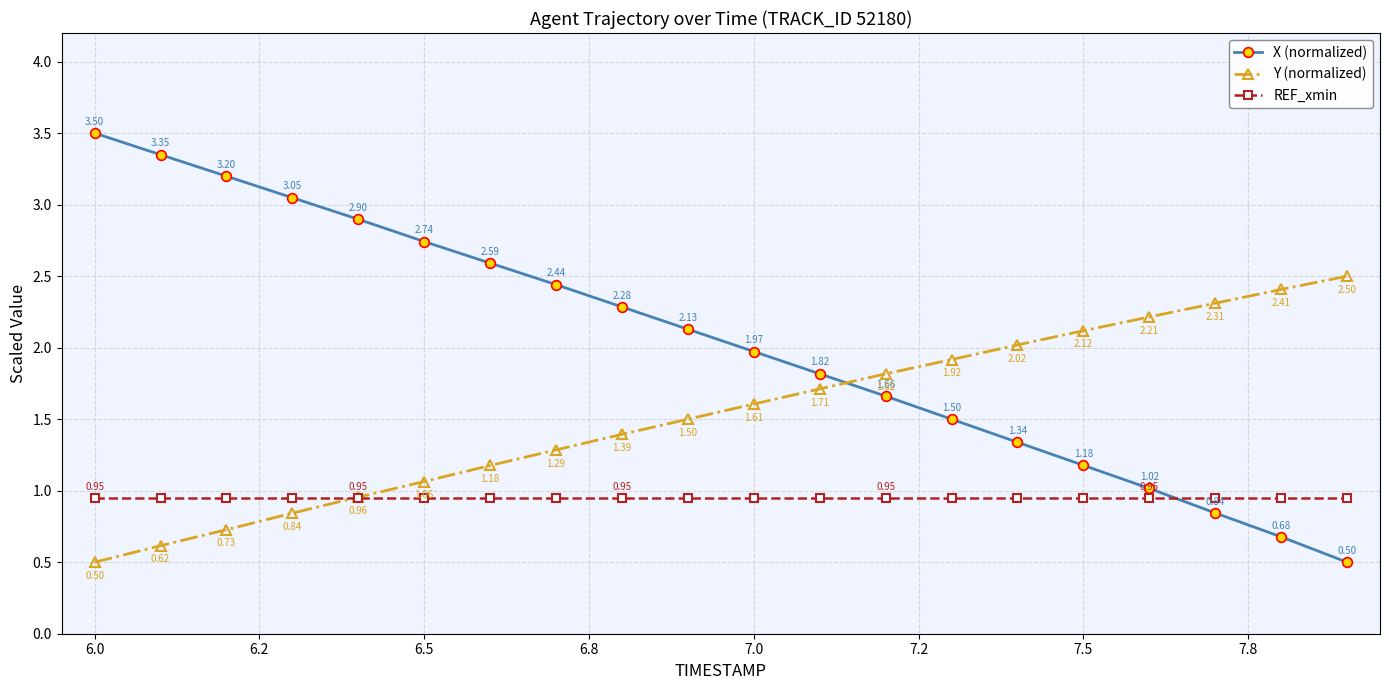

How many intersections are there between REF_xmin and X (normalized)?

1